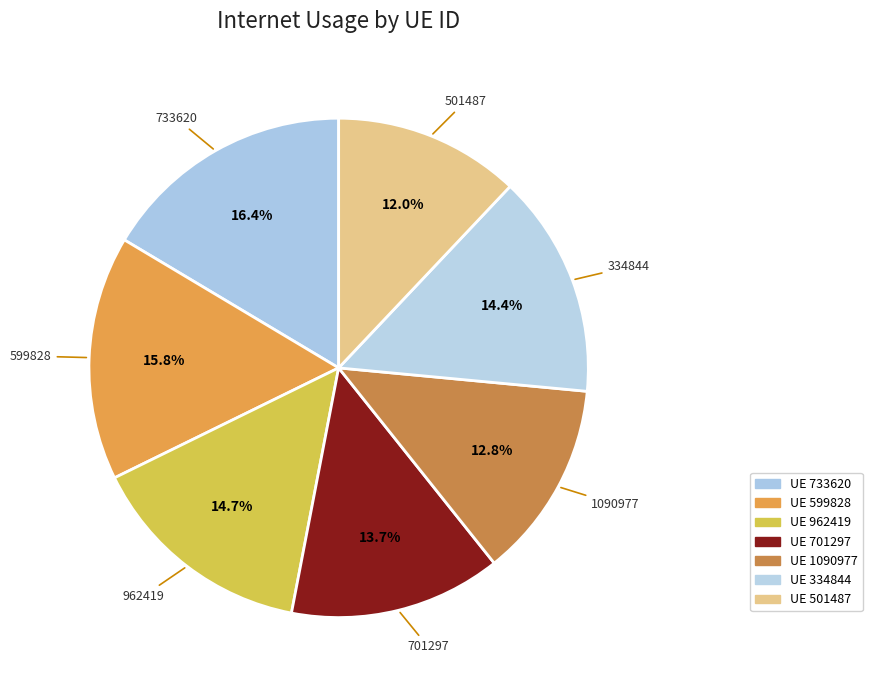

What is the smallest slice in the pie chart?

501487